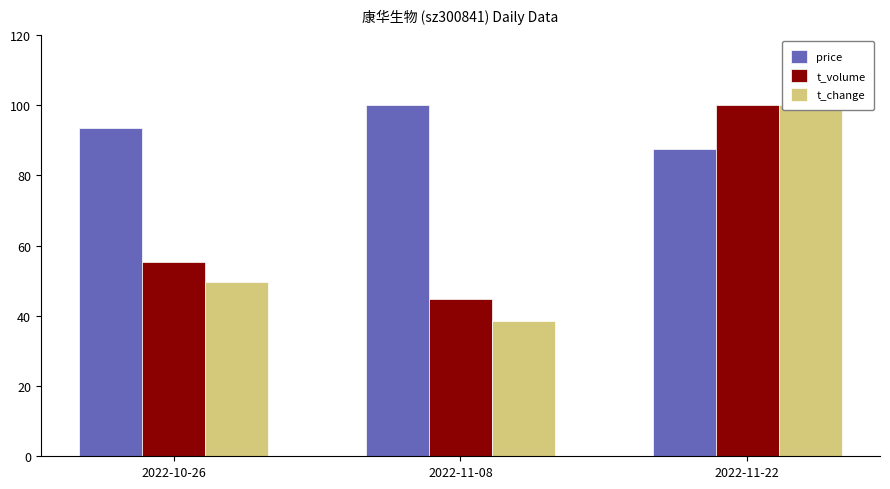

What is the approximate value of t_change at 2022-11-22?

100.0